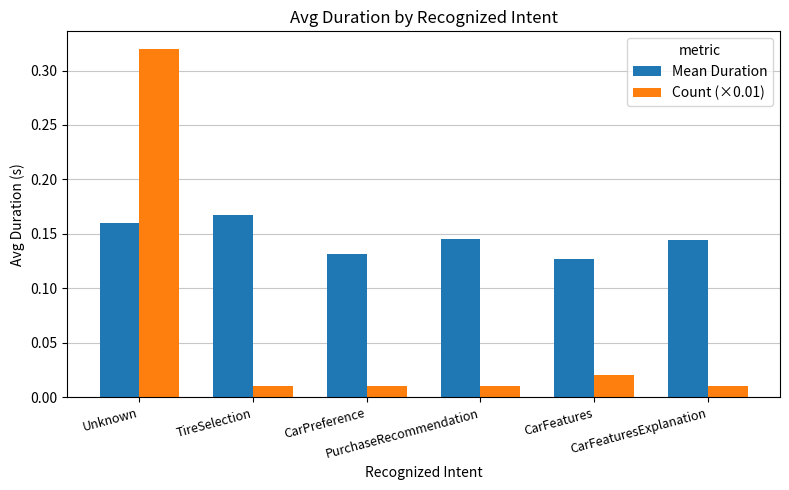

How many bars are there in total?

12